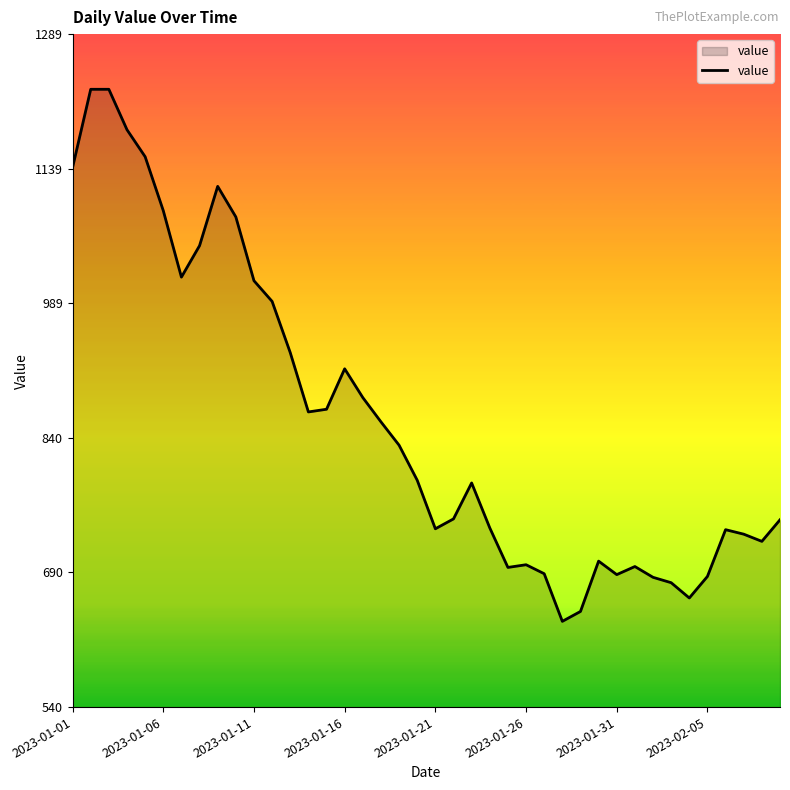

What is the difference between the maximum and minimum values?

592